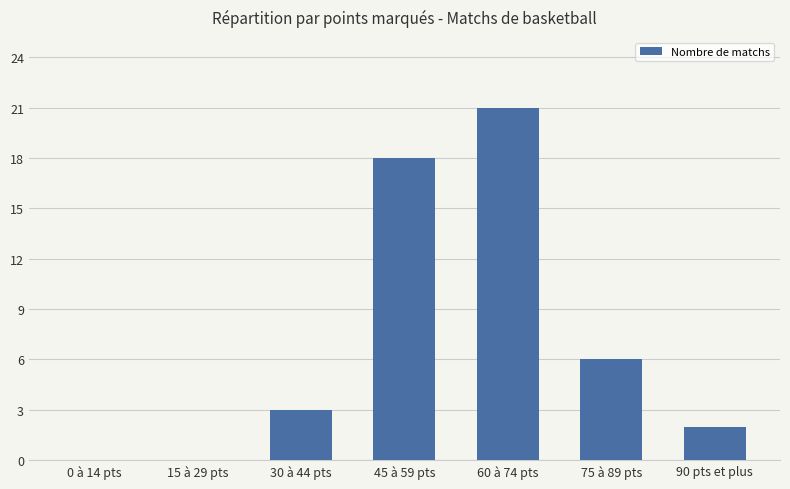

True or false: the data shows 3 at 90 pts et plus.

False